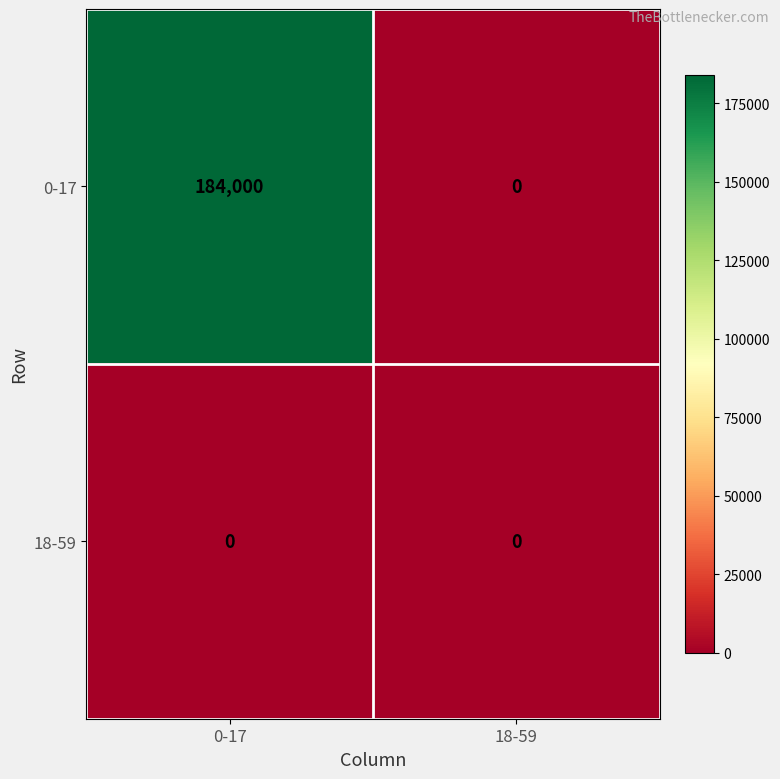

Reading right to left, transcribe all the data shown in this chart.

0-17: 18-59=0	0-17=184000
18-59: 18-59=0	0-17=0